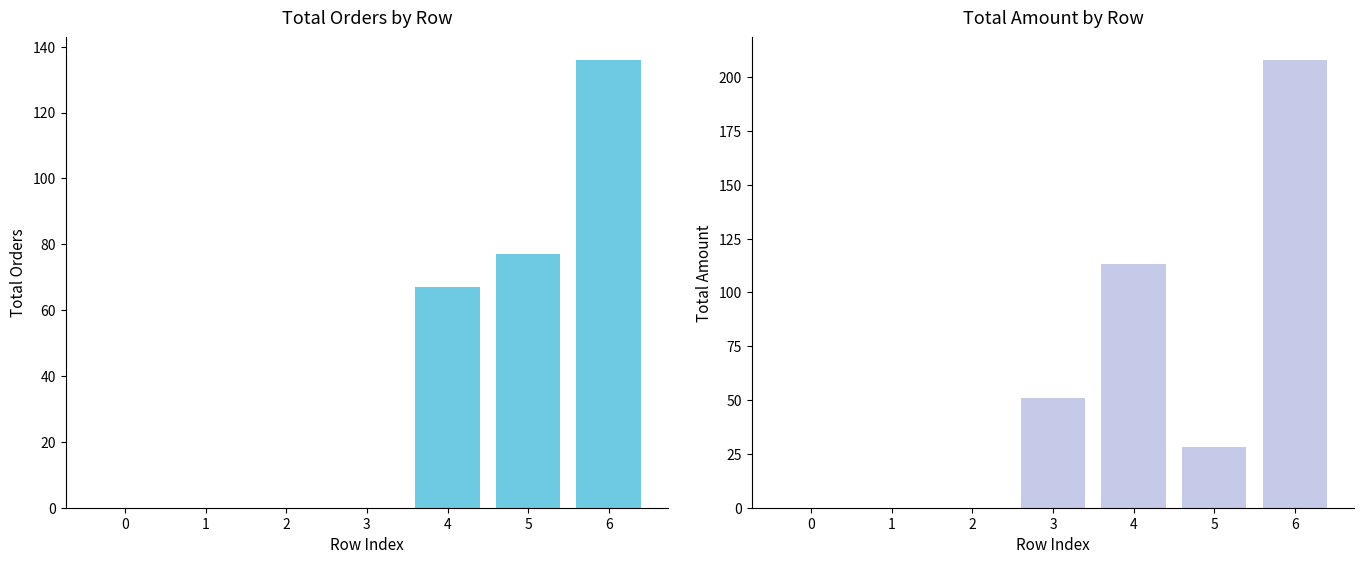

Reading right to left, list all the values displayed in this chart.

136	77	67	0	0	0	0